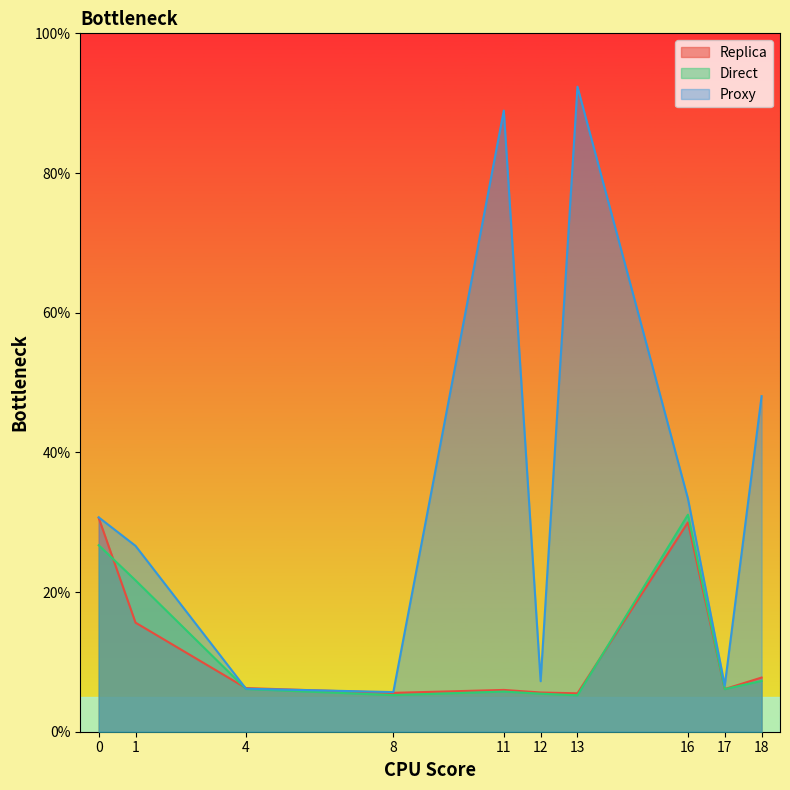

Which category has the highest value across all series?

13